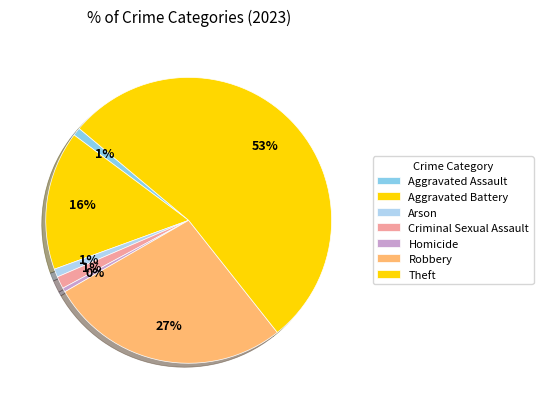

True or false: Arson accounts for 1% of the total.

True